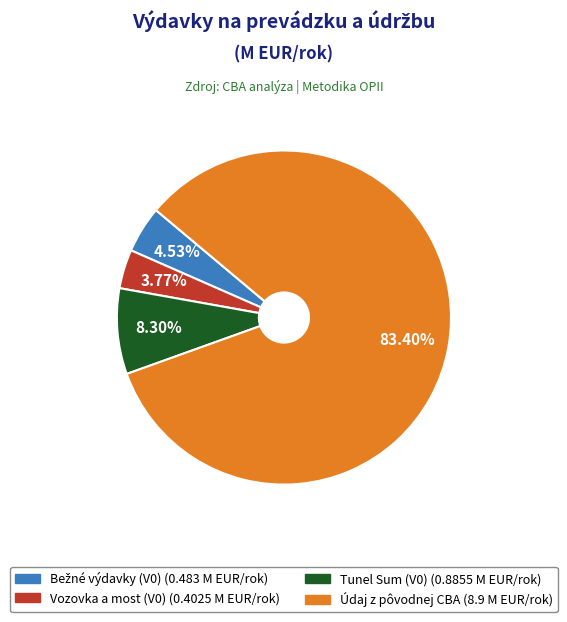

What percentage is the Vozovka a most (V0) slice, to the nearest percent?

4%